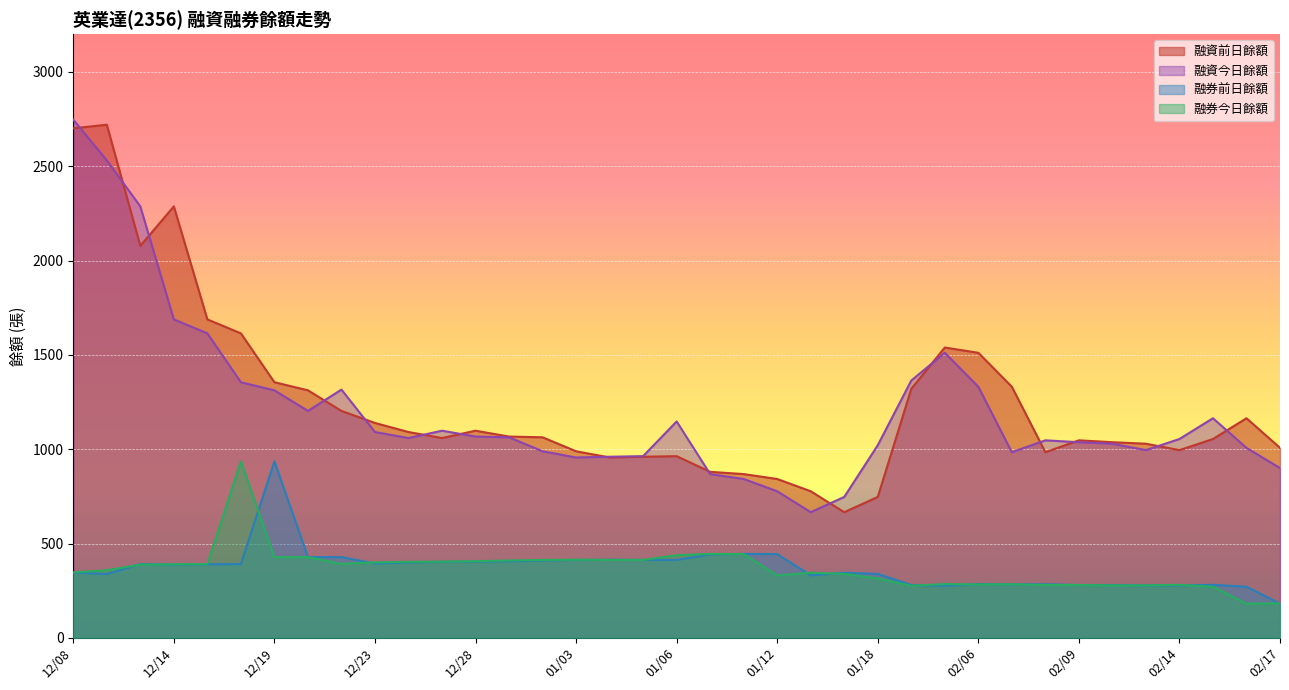

What is the average value of the 融資今日餘額 series?

1211